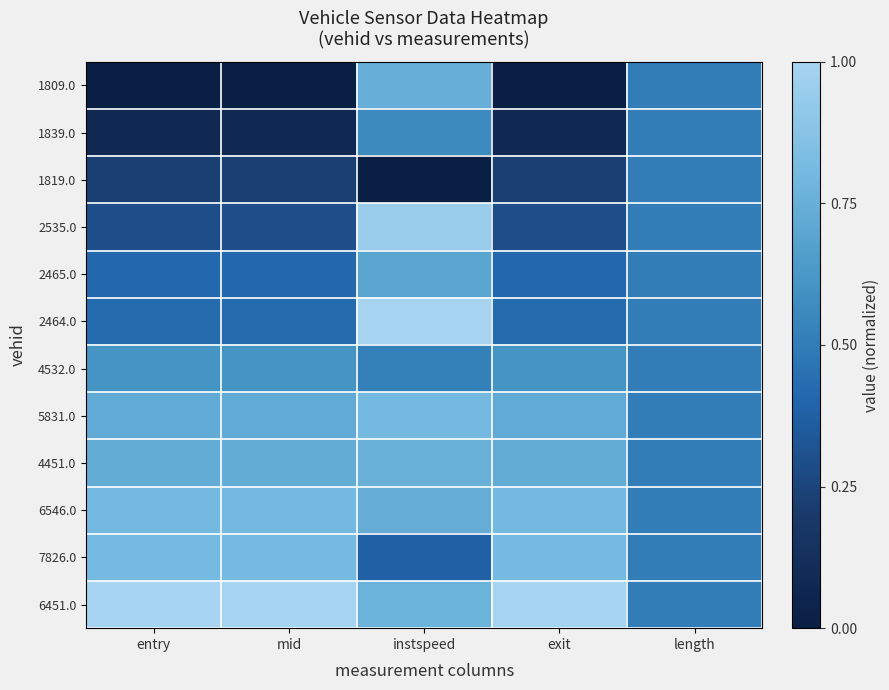

Reading left to right, list all the values displayed in this chart.

1809.0: entry=0.0	mid=0.0	instspeed=0.7	exit=0.0	length=0.5
1839.0: entry=0.1	mid=0.1	instspeed=0.6	exit=0.1	length=0.5
1819.0: entry=0.2	mid=0.2	instspeed=0.0	exit=0.2	length=0.5
2535.0: entry=0.3	mid=0.3	instspeed=0.9	exit=0.3	length=0.5
2465.0: entry=0.4	mid=0.4	instspeed=0.7	exit=0.4	length=0.5
2464.0: entry=0.4	mid=0.4	instspeed=1.0	exit=0.4	length=0.5
4532.0: entry=0.6	mid=0.6	instspeed=0.5	exit=0.6	length=0.5
5831.0: entry=0.7	mid=0.7	instspeed=0.8	exit=0.7	length=0.5
4451.0: entry=0.7	mid=0.7	instspeed=0.8	exit=0.7	length=0.5
6546.0: entry=0.8	mid=0.8	instspeed=0.7	exit=0.8	length=0.5
7826.0: entry=0.8	mid=0.8	instspeed=0.4	exit=0.8	length=0.5
6451.0: entry=1.0	mid=1.0	instspeed=0.8	exit=1.0	length=0.5